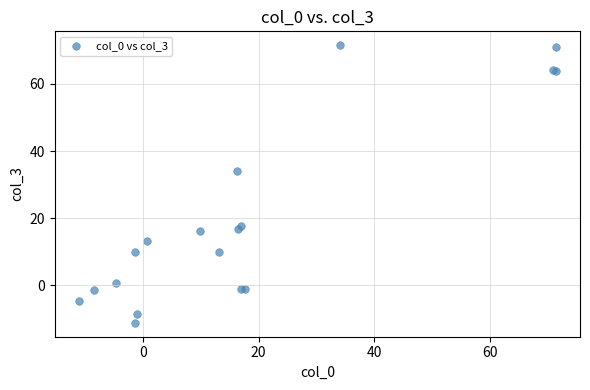

What Y value in the scatter plot is closest to 30?

34.1